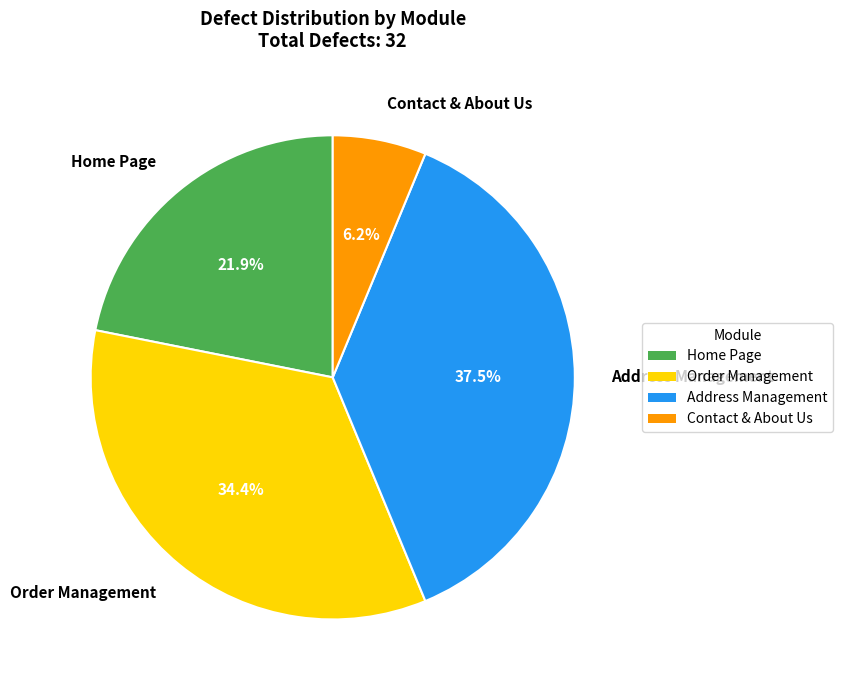

How many segments does this pie chart have?

4